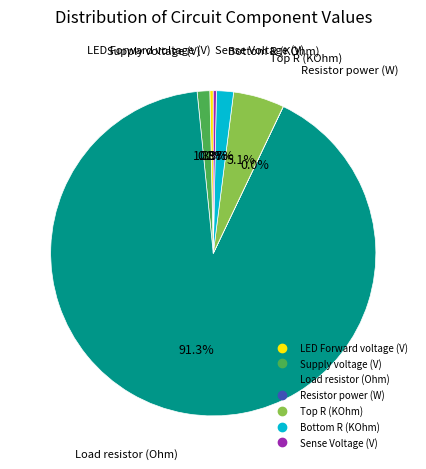

Which slice is the largest?

Load resistor (Ohm)